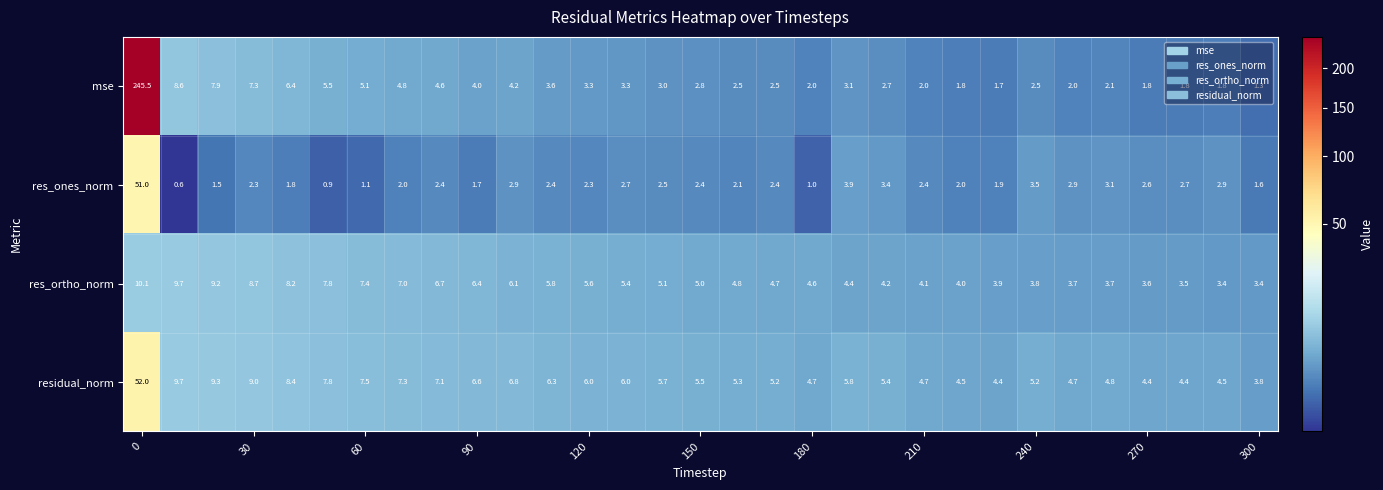

Which series has the largest range (max minus min)?

mse